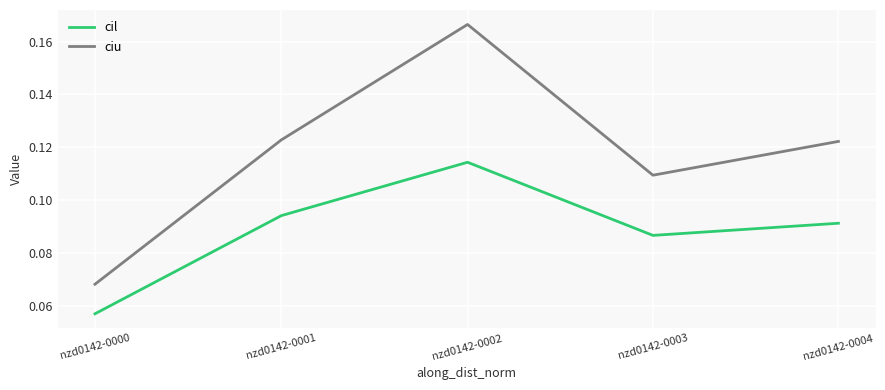

Which series changed the most between nzd0142-0002 and nzd0142-0003?

ciu